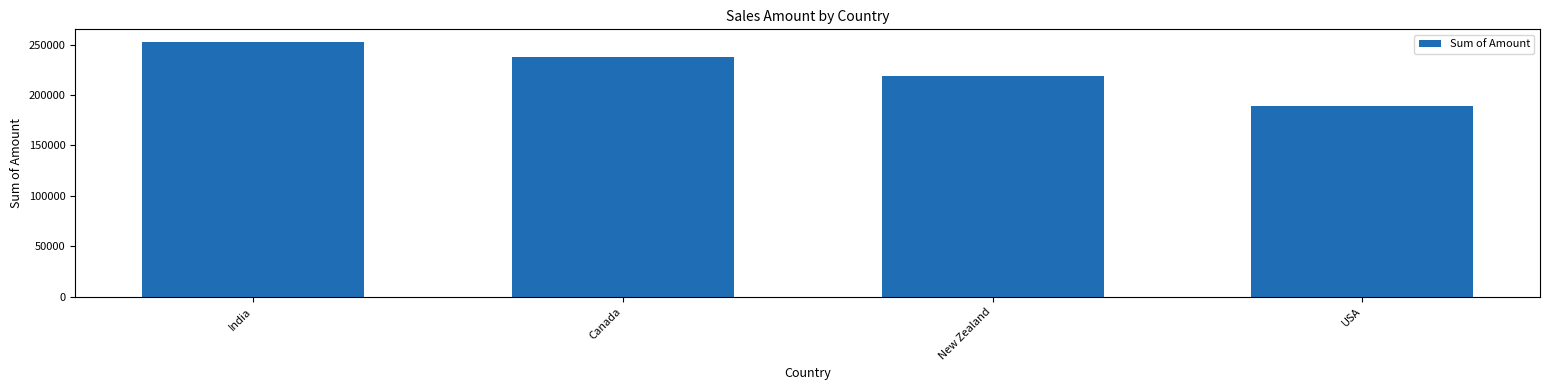

How many data points are less than 237944?

2